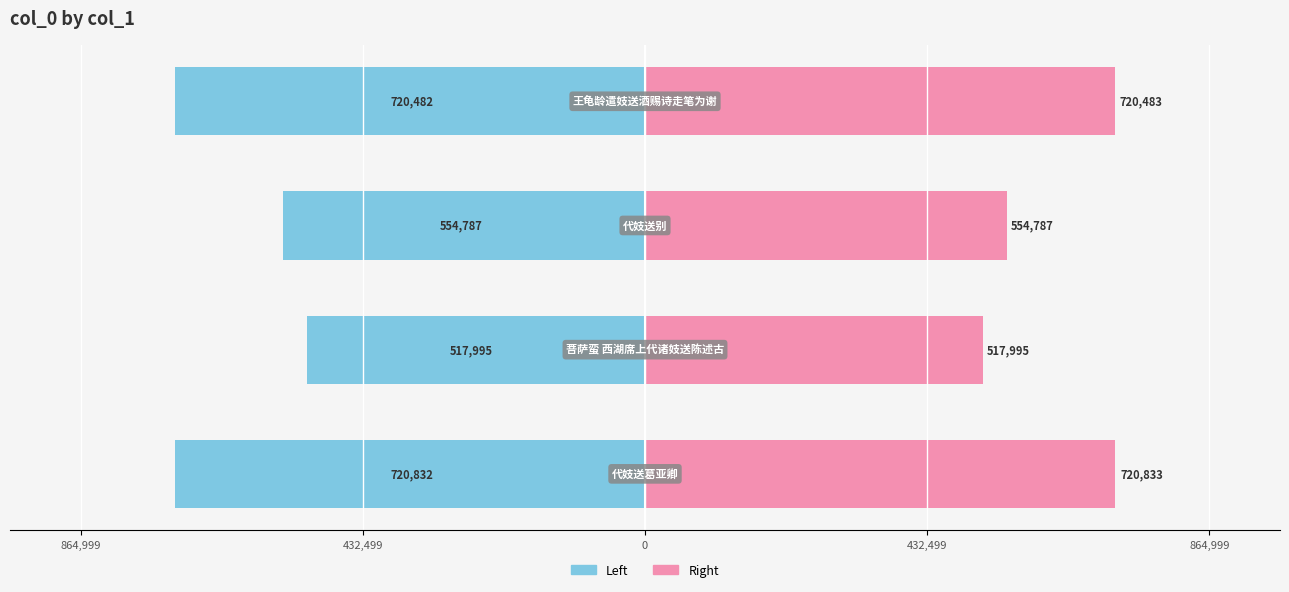

What is the approximate value of Left at 432,499, to the nearest 10?

-518000